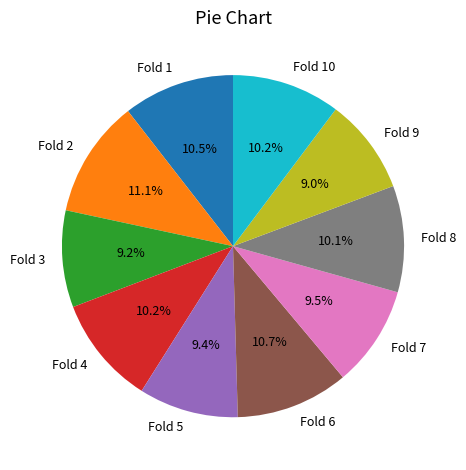

To the nearest percent, what portion does Fold 4 represent?

10%